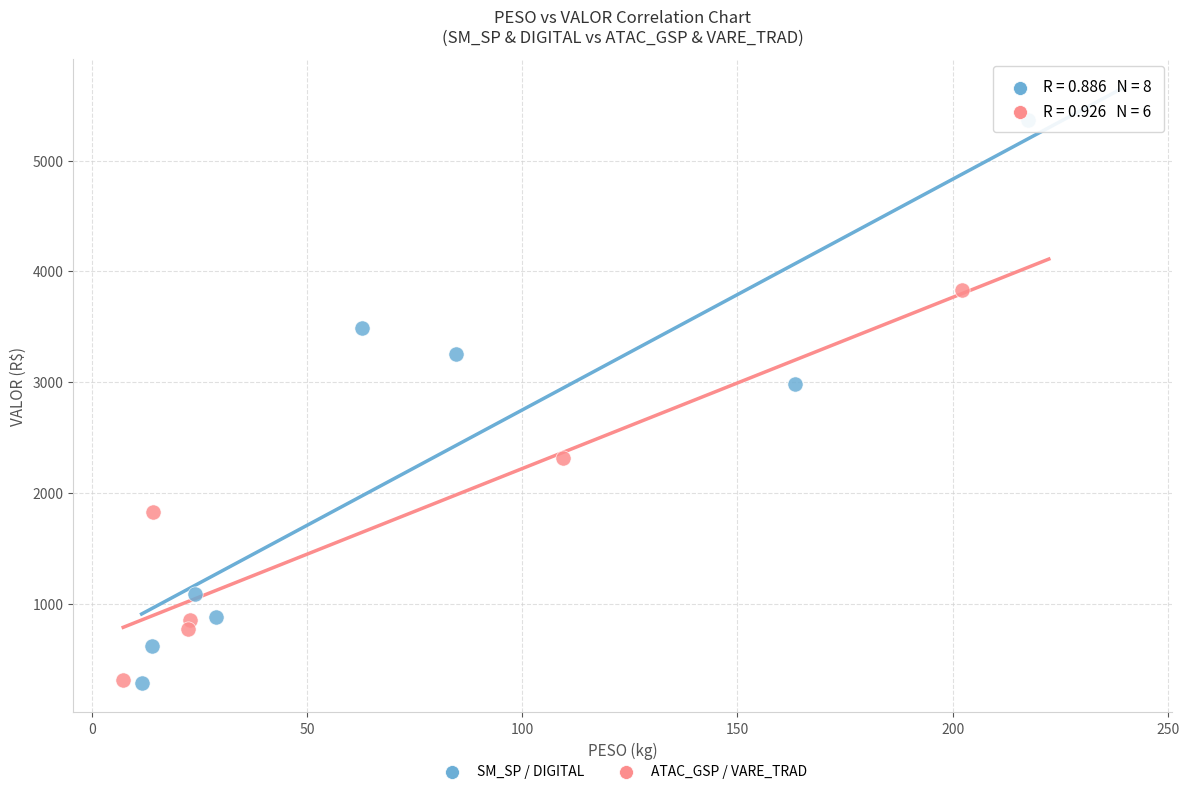

Which series has the widest spread of Y values?

SM_SP / DIGITAL